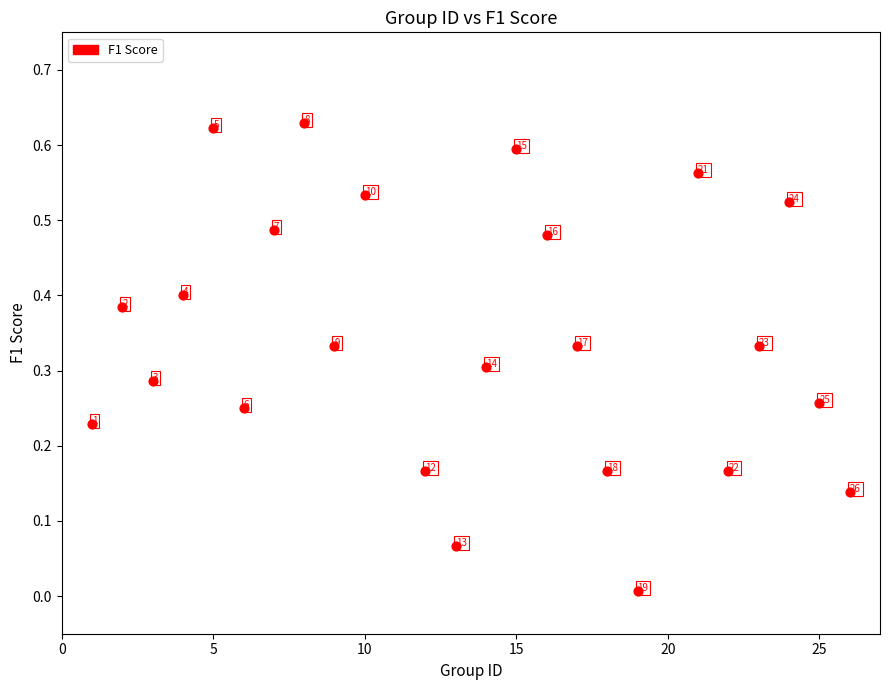

How many data points are displayed?

24